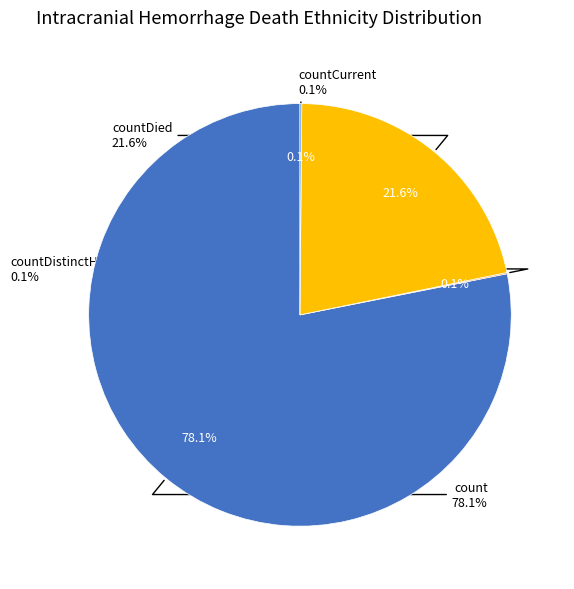

What portion of the pie excludes countDied?

78.4%